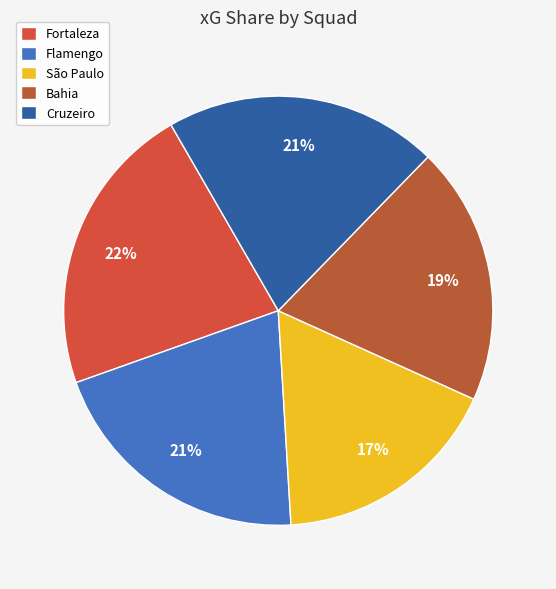

To the nearest percent, what percentage of the pie is São Paulo?

17%